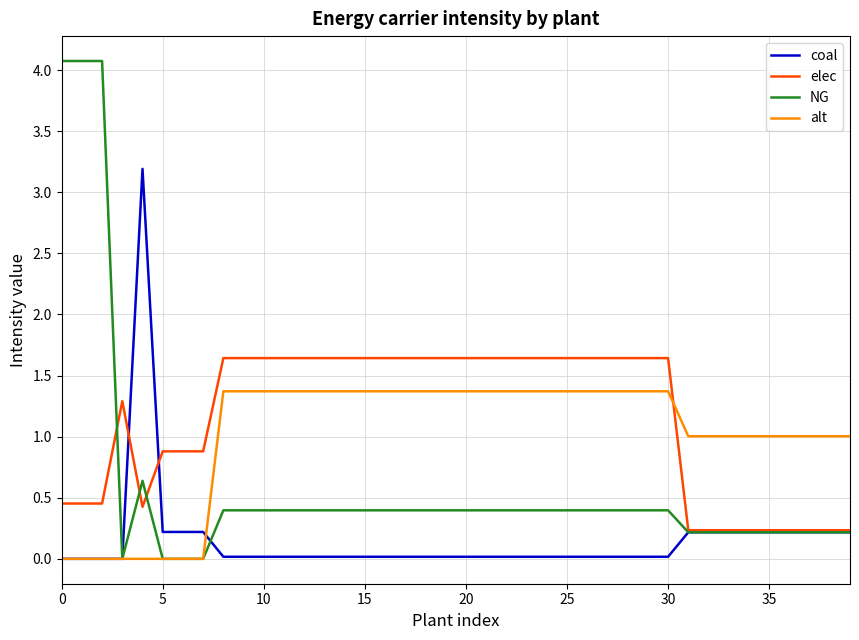

Which series has the widest spread of values?

NG